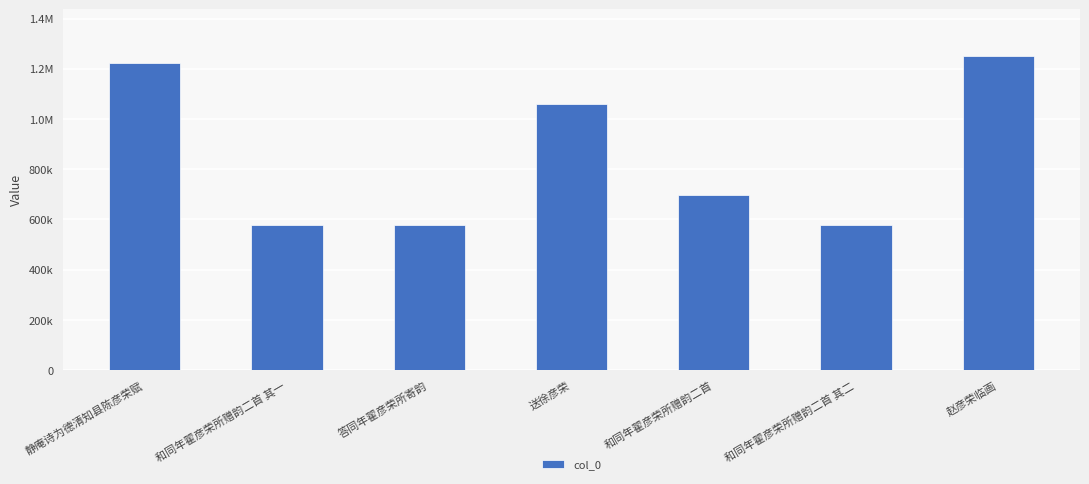

What position from the right is 和同年翟彦荣所赠韵二首 其二?

2